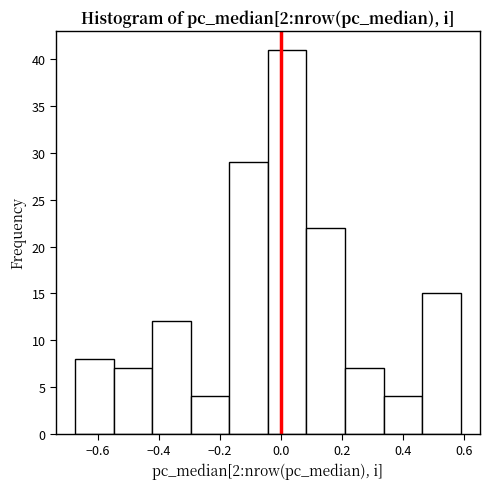

Reading left to right, list every bar in this chart as the range it spans on the x-axis followed by its height. Neither the bar edges nor the heights are printed on the chart, so give them approximately, as read against the axes.

-0.68 to -0.54: 8
-0.54 to -0.42: 7
-0.42 to -0.30: 12
-0.30 to -0.16: 4
-0.16 to -0.04: 29
-0.04 to 0.08: 41
0.08 to 0.20: 22
0.20 to 0.34: 7
0.34 to 0.46: 4
0.46 to 0.58: 15